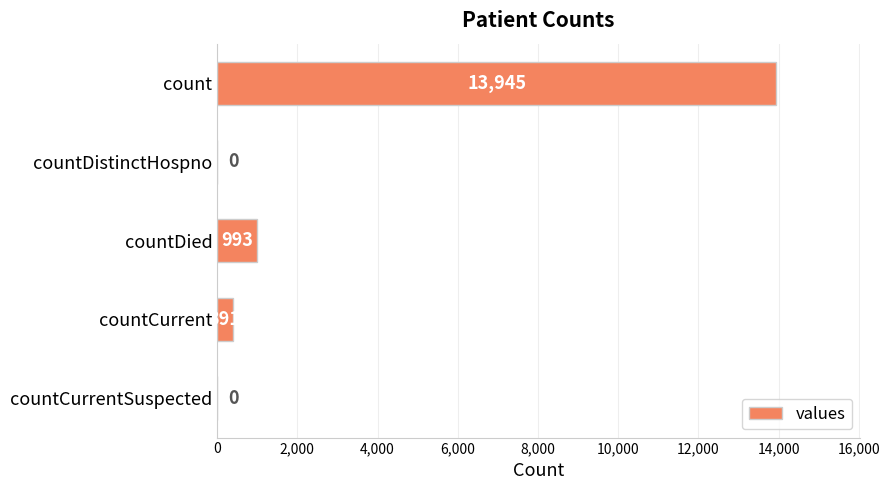

Where is the data nearest to the value 6972?

countDied